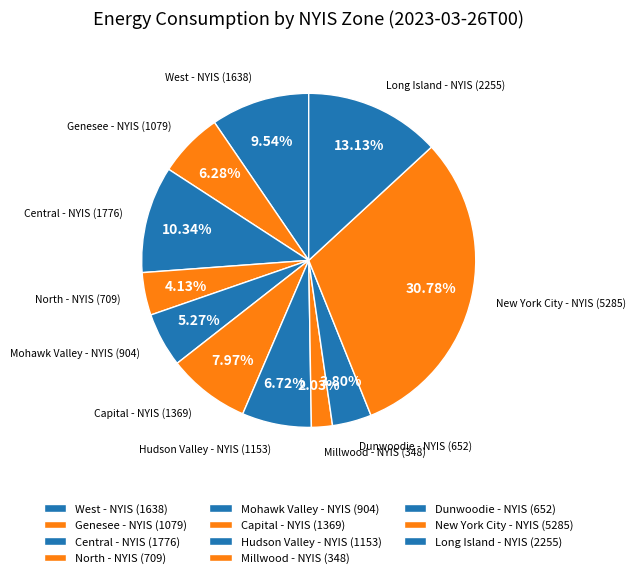

What percentage is the Long Island - NYIS slice, to the nearest percent?

13%